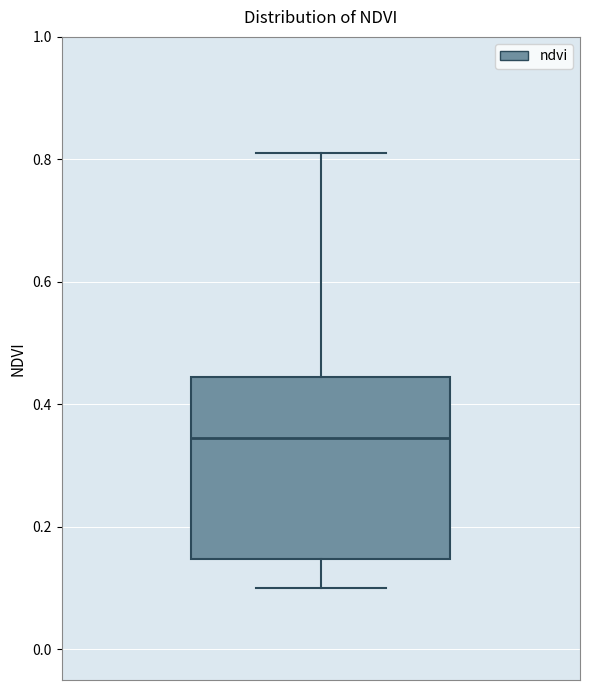

Where is the lower edge of the box on the y-axis? The values are not printed on the chart, so give them approximately, as read against the axis.

0.14